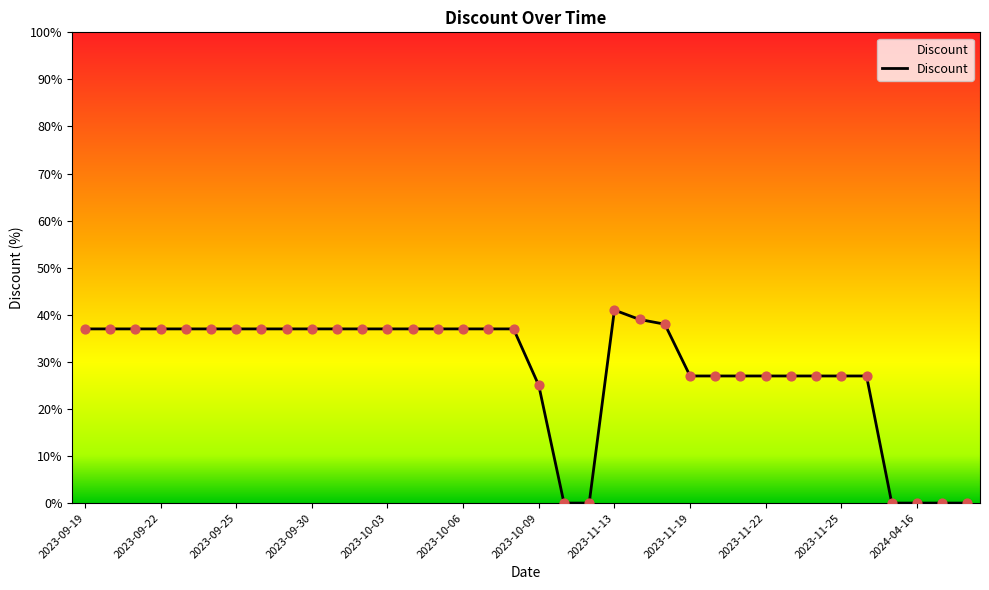

What is the greatest value displayed?

41